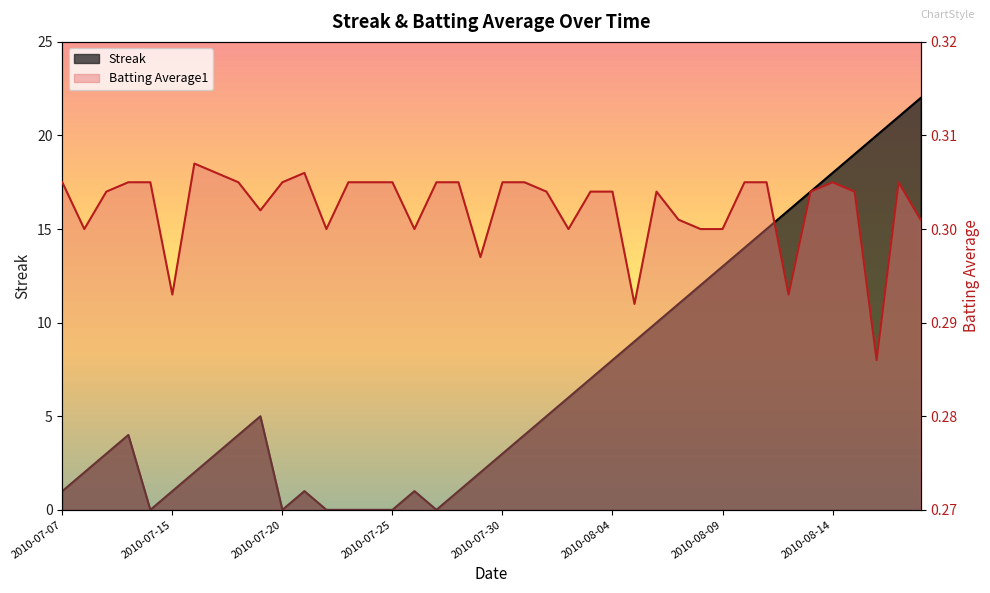

Does the chart display data point markers on the line(s)?

No